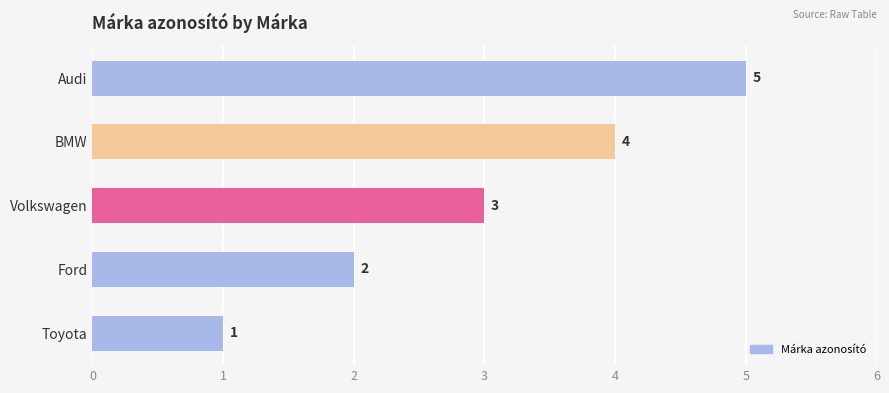

Where is the data nearest to the value 3?

Volkswagen